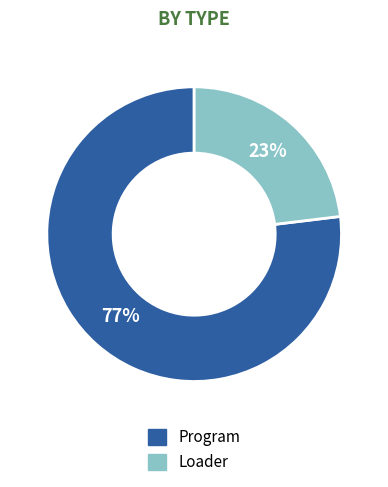

Rank the categories by value from lowest to highest.

Loader, Program